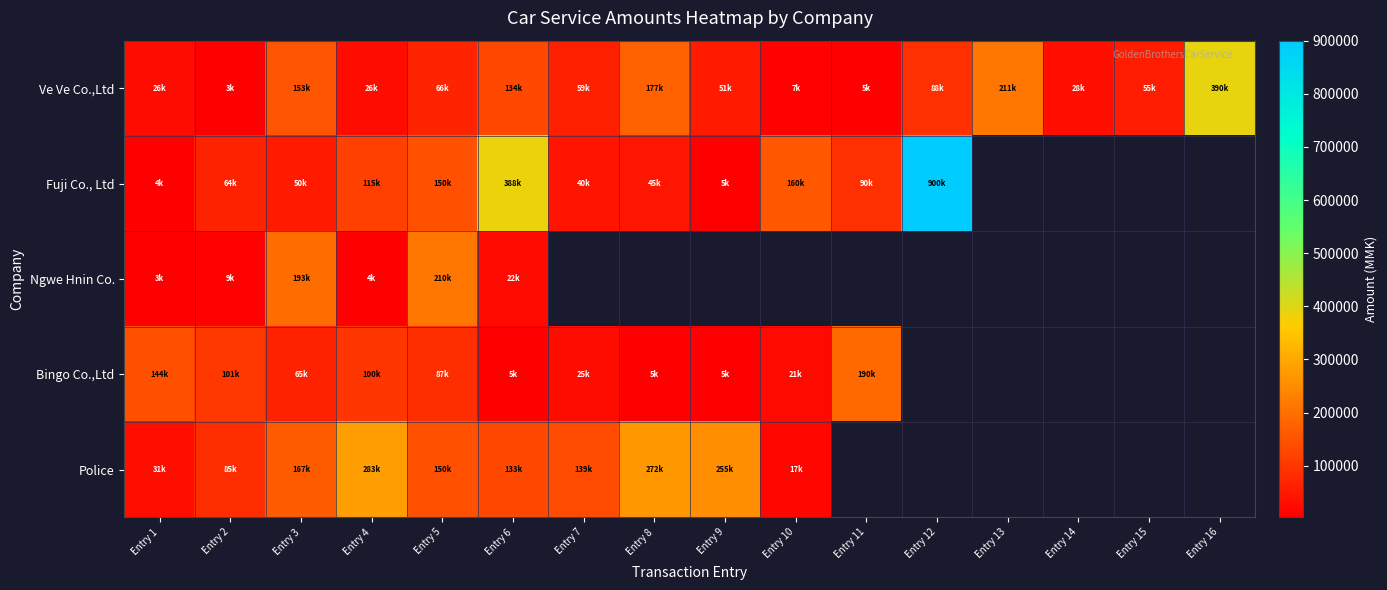

Which label corresponds to the smallest value in the chart?

Entry 2